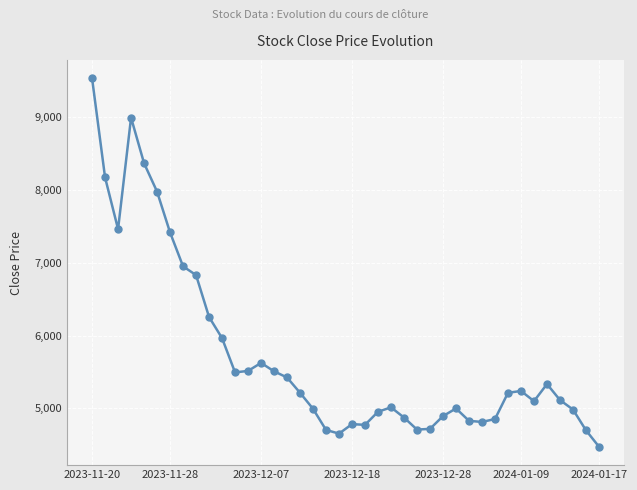

True or false: the data has more than 1 interior local peaks.

True